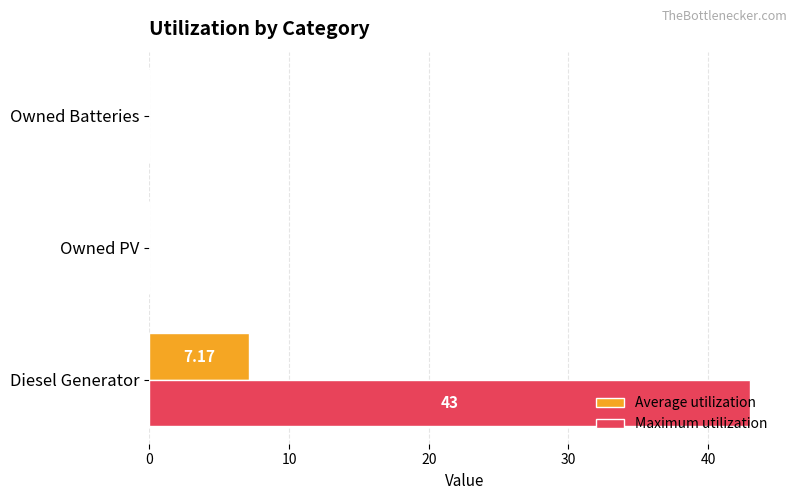

What is the sum of the Maximum utilization values at Diesel Generator and Owned Batteries?

43.0